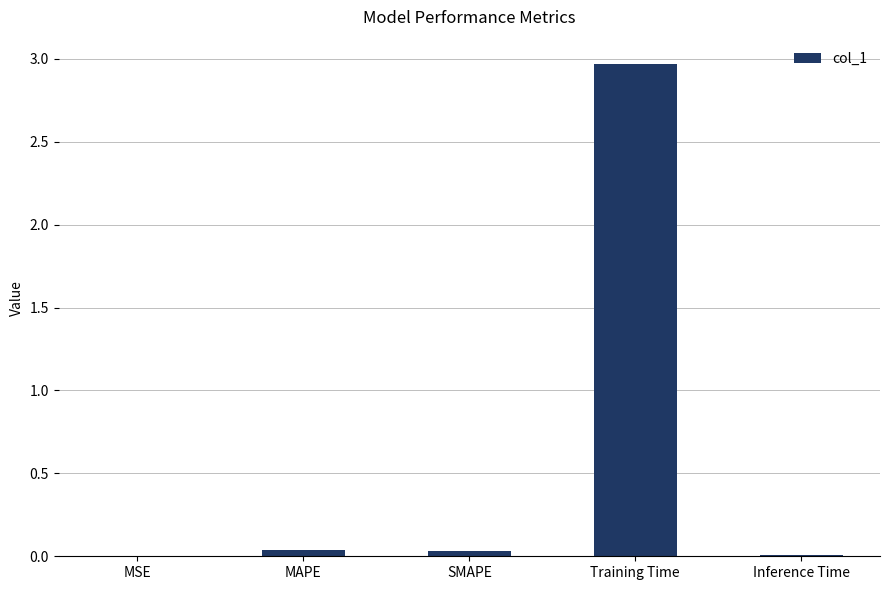

True or false: the data shows 0.0 at MAPE.

True